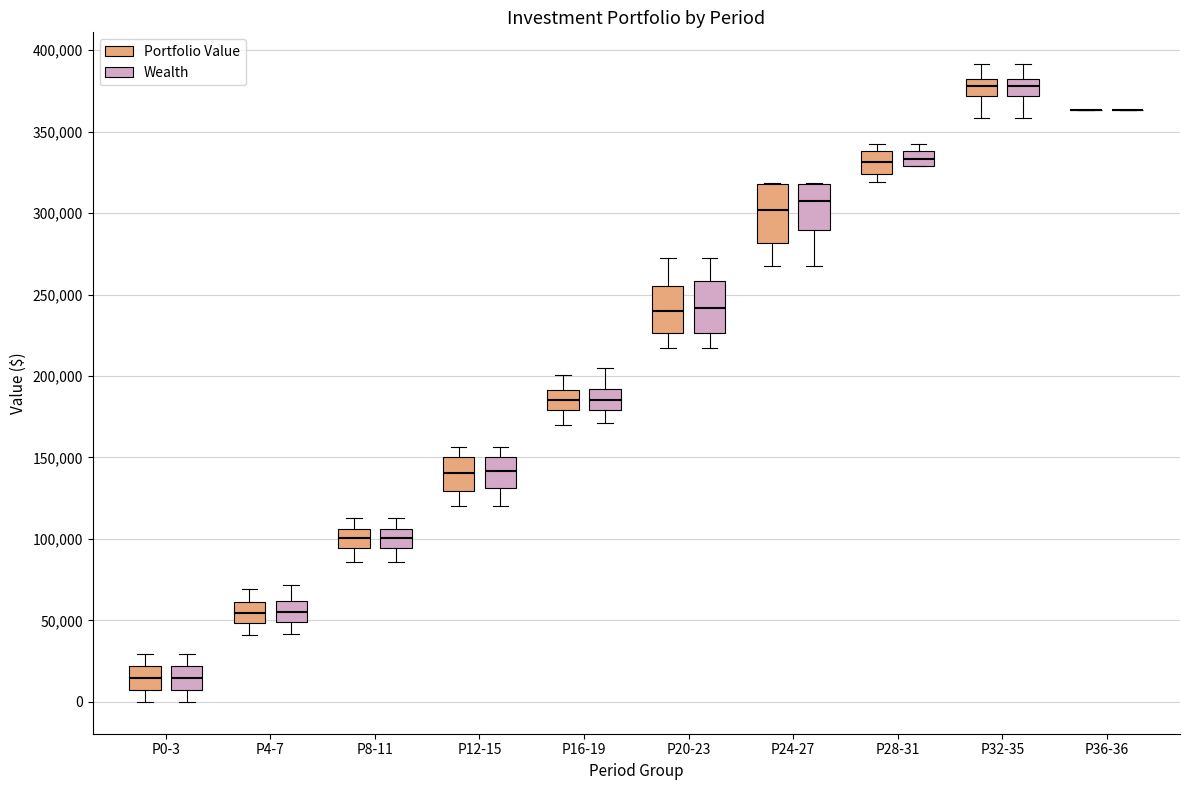

Reading left to right, read every box against the y-axis: the position of its median line, the range the box covers, and the ends of its whiskers. The values are not printed on the chart, so give them approximately, as read against the axis.

P0-3 (Portfolio Value): median 15000, box 5000 to 20000, whiskers 0 to 30000
P0-3 (Wealth): median 15000, box 5000 to 20000, whiskers 0 to 30000
P4-7 (Portfolio Value): median 55000, box 50000 to 60000, whiskers 40000 to 70000
P4-7 (Wealth): median 55000, box 50000 to 60000, whiskers 40000 to 70000
P8-11 (Portfolio Value): median 100000, box 95000 to 105000, whiskers 85000 to 115000
P8-11 (Wealth): median 100000, box 95000 to 105000, whiskers 85000 to 115000
P12-15 (Portfolio Value): median 140000, box 130000 to 150000, whiskers 120000 to 155000
P12-15 (Wealth): median 140000, box 130000 to 150000, whiskers 120000 to 155000
P16-19 (Portfolio Value): median 185000, box 180000 to 190000, whiskers 170000 to 200000
P16-19 (Wealth): median 185000, box 180000 to 190000, whiskers 170000 to 205000
P20-23 (Portfolio Value): median 240000, box 225000 to 255000, whiskers 215000 to 270000
P20-23 (Wealth): median 240000, box 225000 to 260000, whiskers 215000 to 270000
P24-27 (Portfolio Value): median 300000, box 280000 to 320000, whiskers 265000 to 320000
P24-27 (Wealth): median 305000, box 290000 to 320000, whiskers 265000 to 320000
P28-31 (Portfolio Value): median 330000, box 325000 to 340000, whiskers 320000 to 345000
P28-31 (Wealth): median 335000, box 330000 to 340000, whiskers 330000 to 345000
P32-35 (Portfolio Value): median 380000, box 370000 to 385000, whiskers 360000 to 390000
P32-35 (Wealth): median 380000, box 370000 to 385000, whiskers 360000 to 390000
P36-36 (Portfolio Value): box collapsed to a line at 365000, whiskers 365000 to 365000
P36-36 (Wealth): box collapsed to a line at 365000, whiskers 365000 to 365000